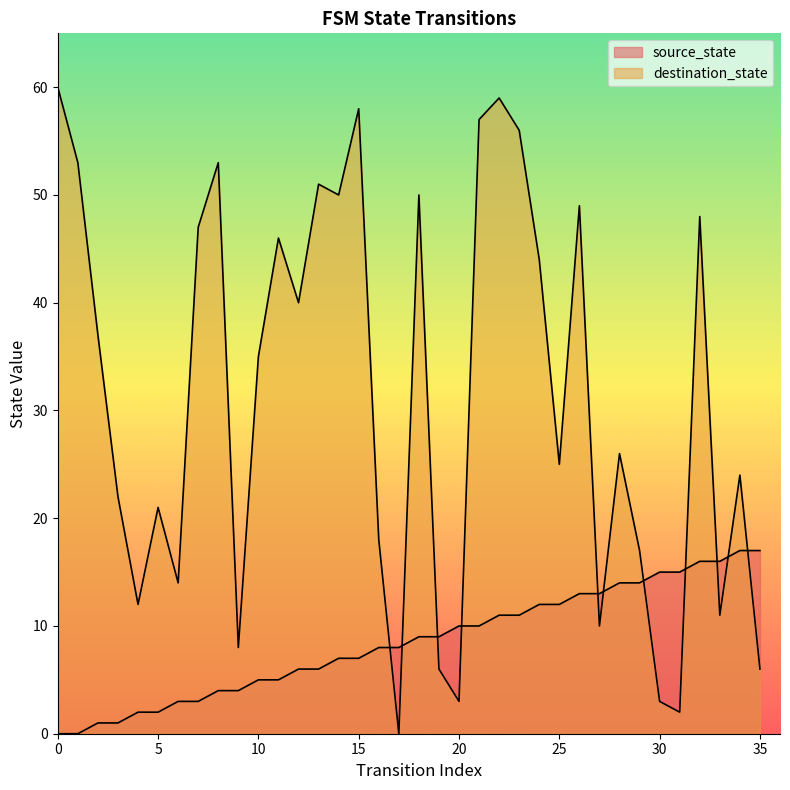

How many times do destination_state and source_state cross each other?

11